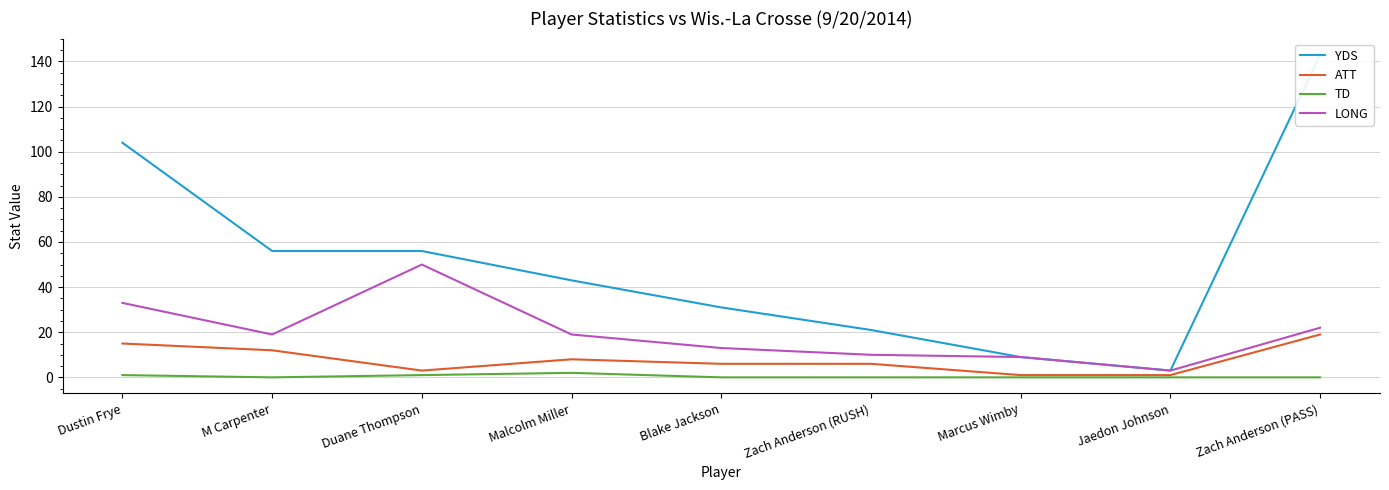

Where does the ATT series first go above 6?

Dustin Frye